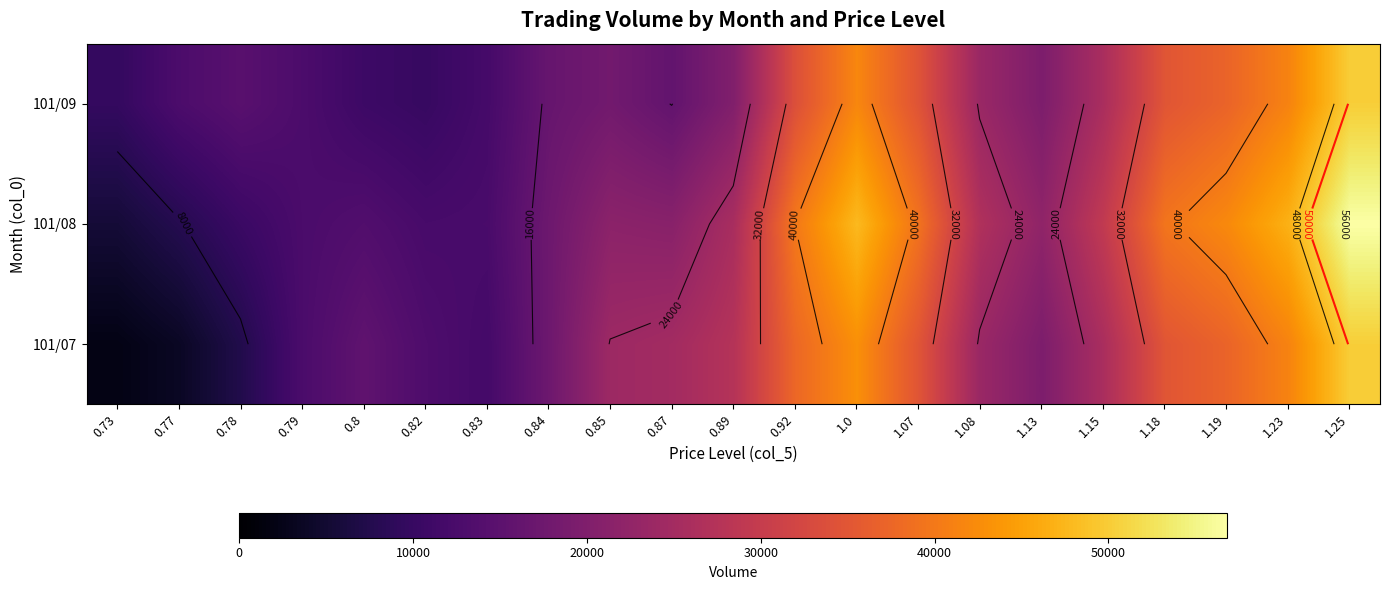

What is the average value of the 101/08 series?

26259.4